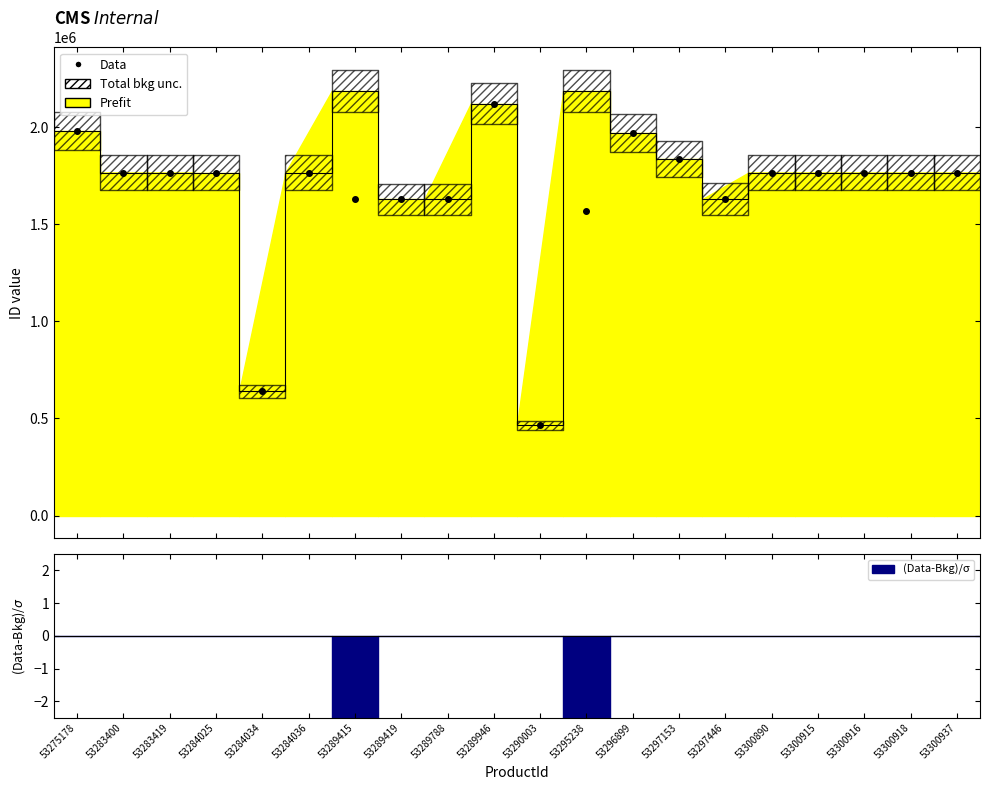

What is the value of the Data point at the 10th from the left?

2121032